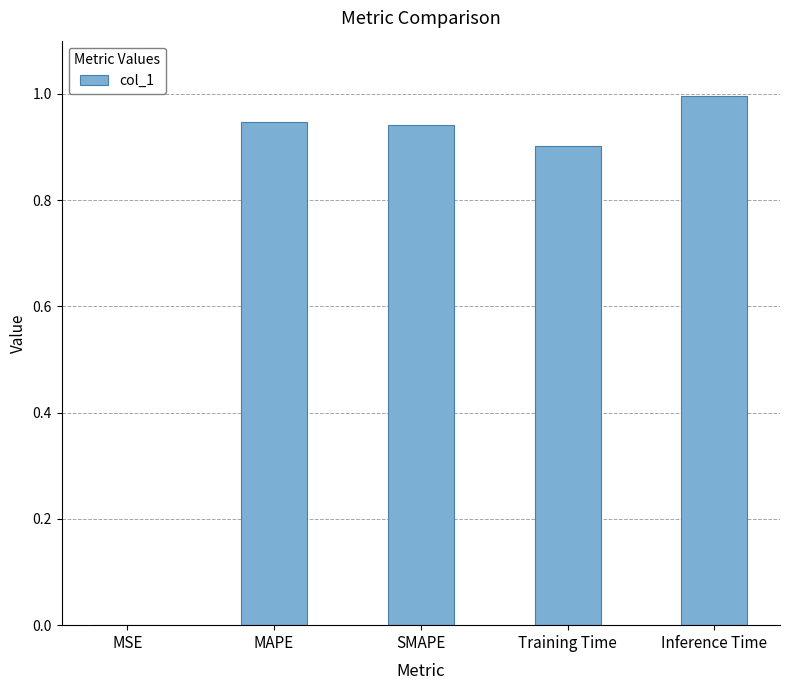

Which has a higher value, Training Time or SMAPE?

SMAPE